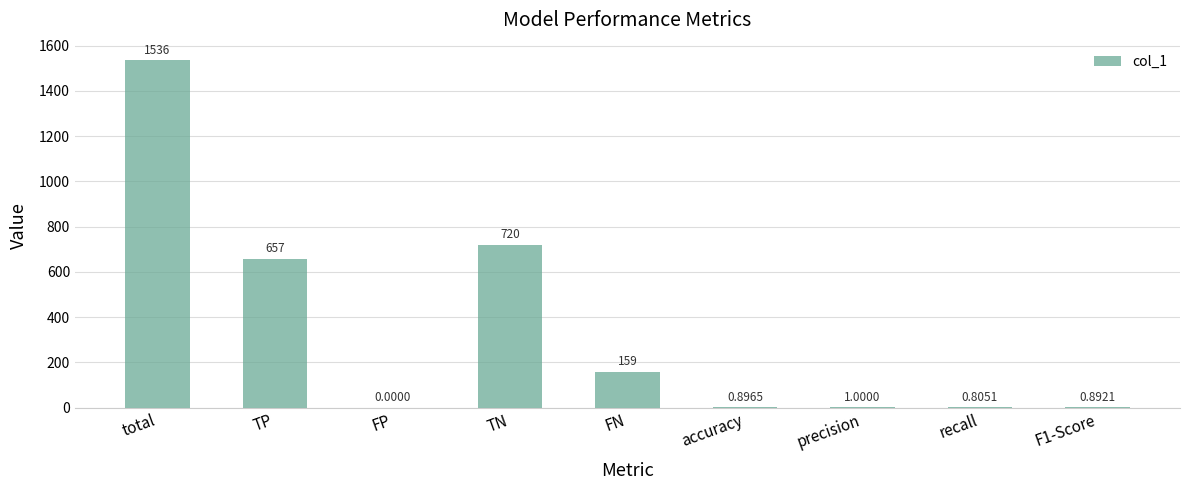

Between FP and accuracy, which is larger?

accuracy